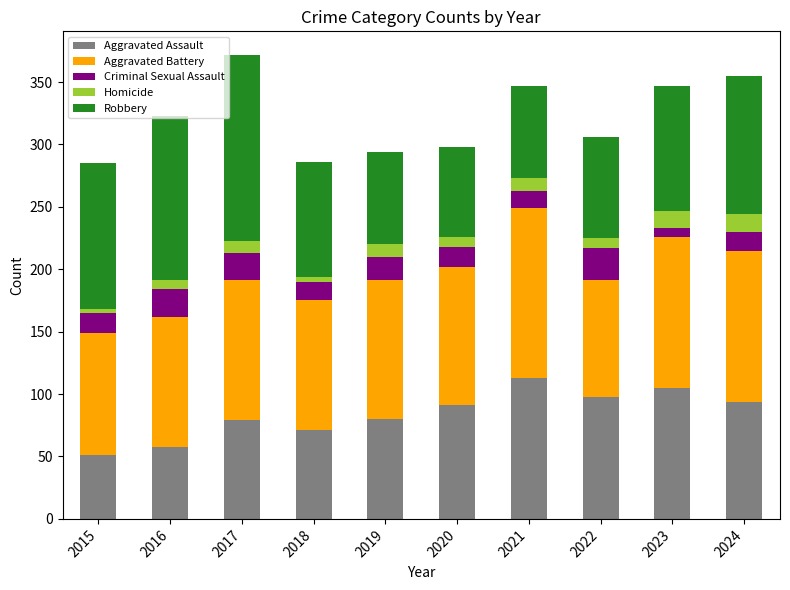

The value of Aggravated Assault at 2024 is 54. True or false?

False